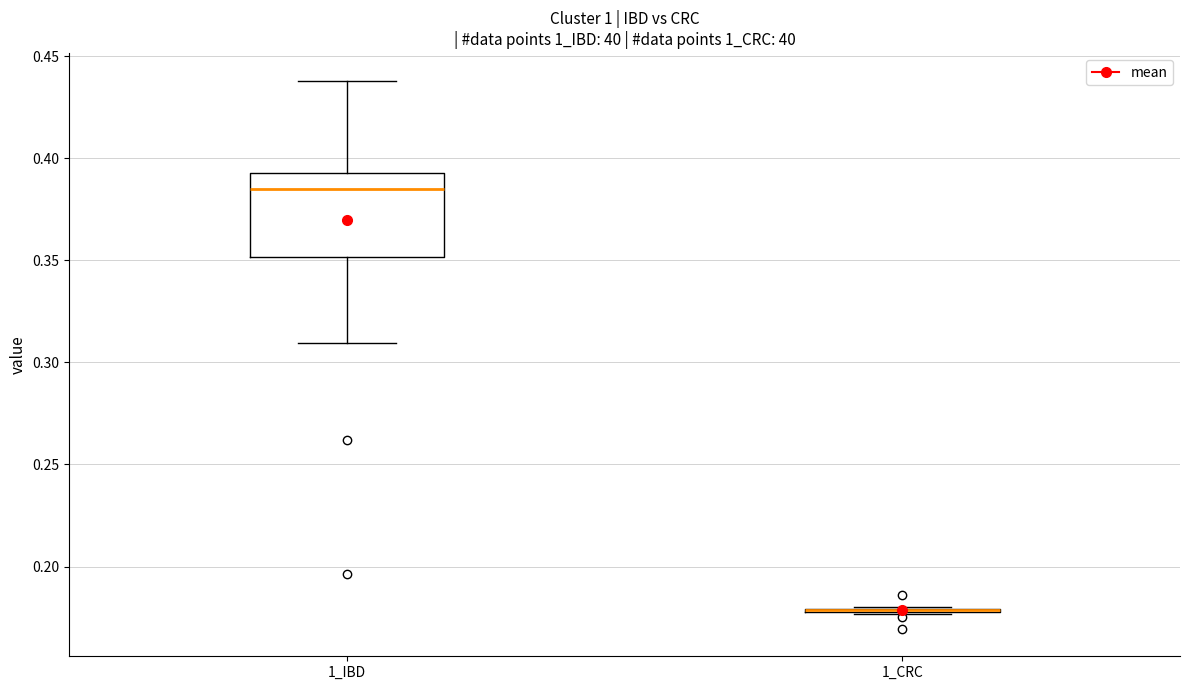

Reading left to right, read every box against the y-axis: the position of its median line, the range the box covers, and the ends of its whiskers. The values are not printed on the chart, so give them approximately, as read against the axis.

1_IBD: median 0.385, box 0.350 to 0.395, whiskers 0.310 to 0.440
1_CRC: box collapsed to a line at 0.180, whiskers 0.175 to 0.180